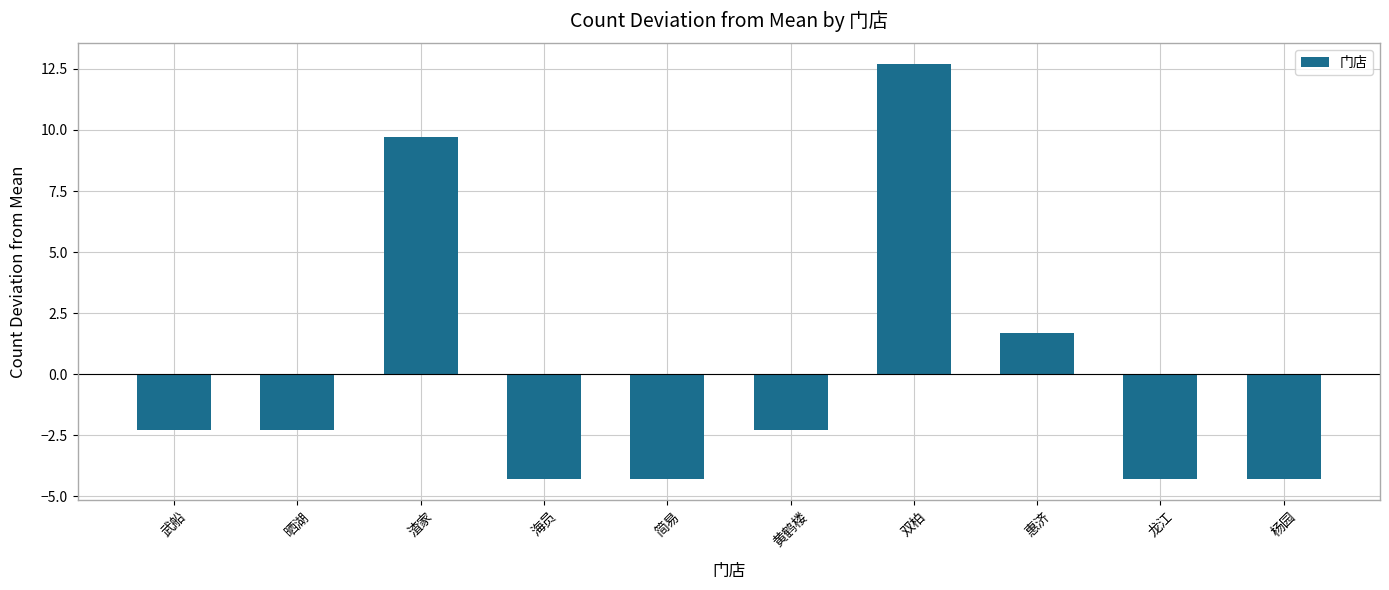

Which has a higher value, 海员 or 双柏?

双柏